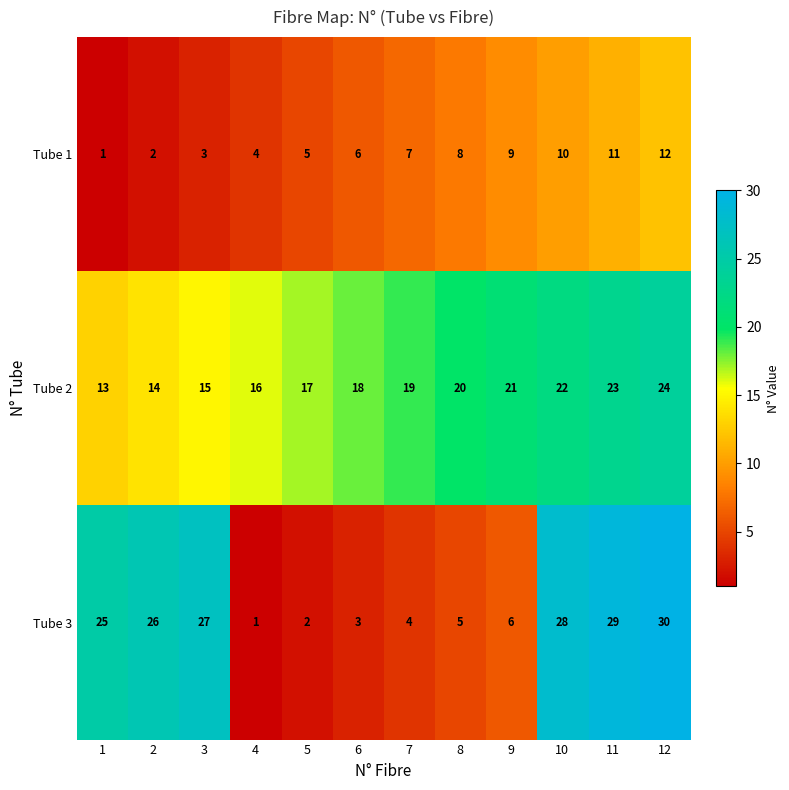

List the series in order of their overall mean, highest first.

Tube 2, Tube 3, Tube 1